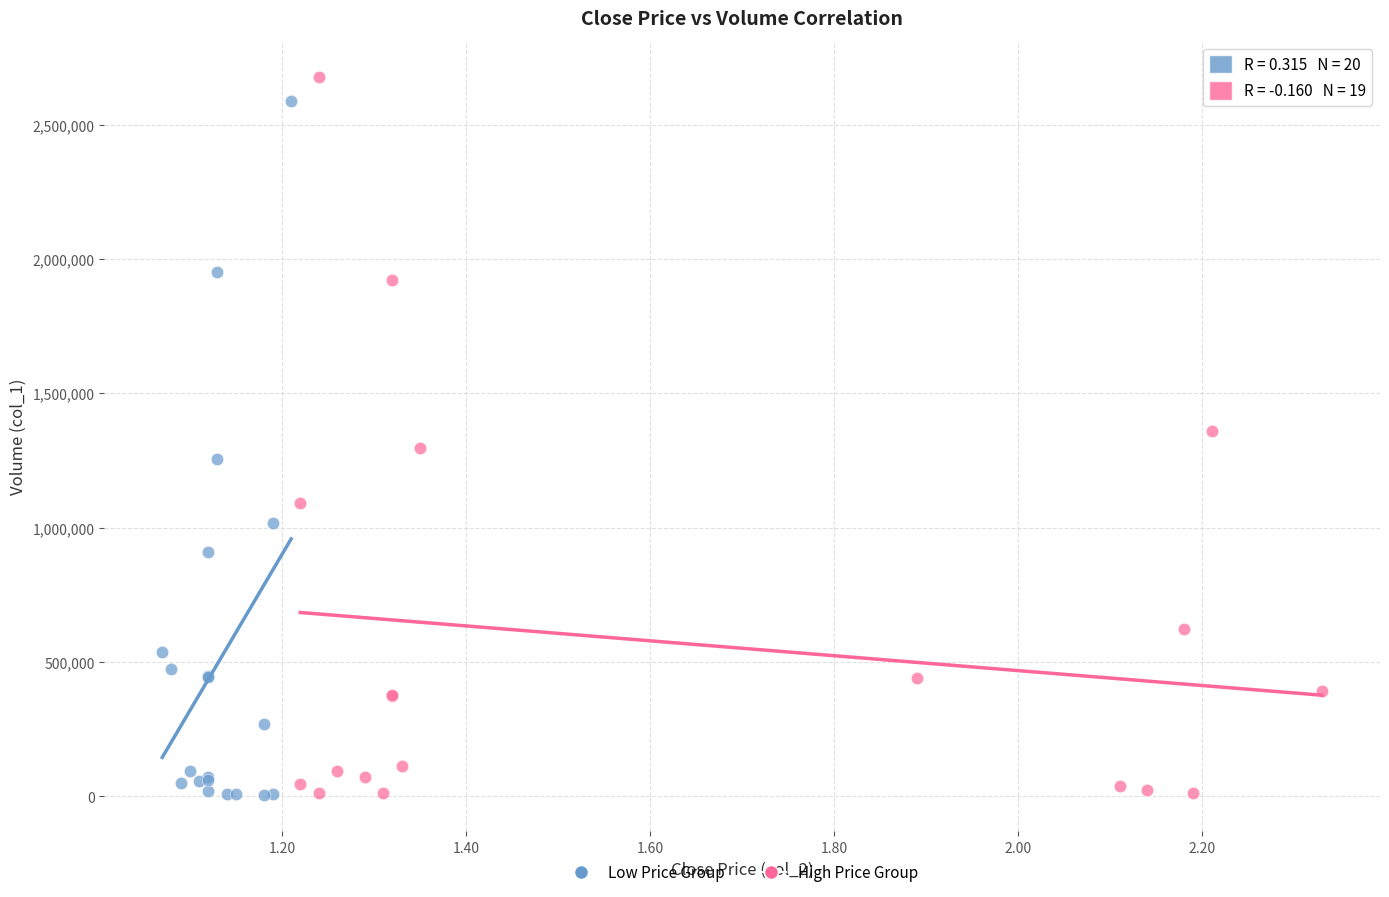

Which series contains the highest Y value?

High Price Group